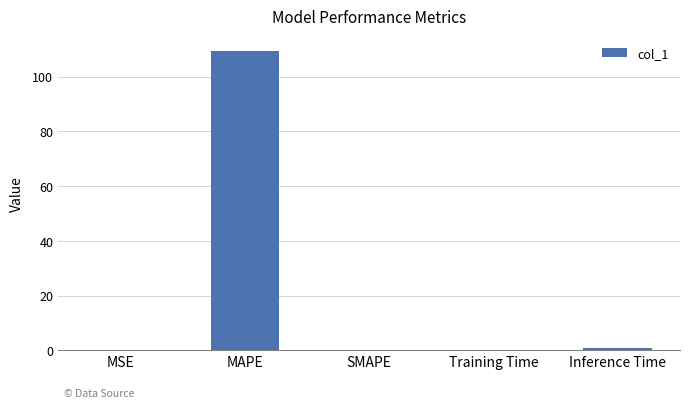

Which category has the highest value across all series?

MAPE